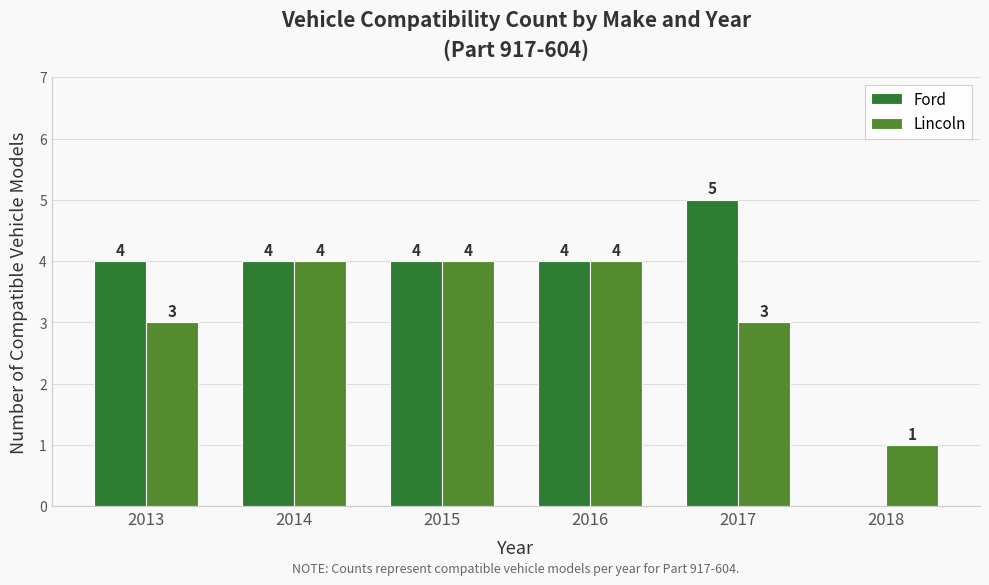

Read the Lincoln value at 2013.

3